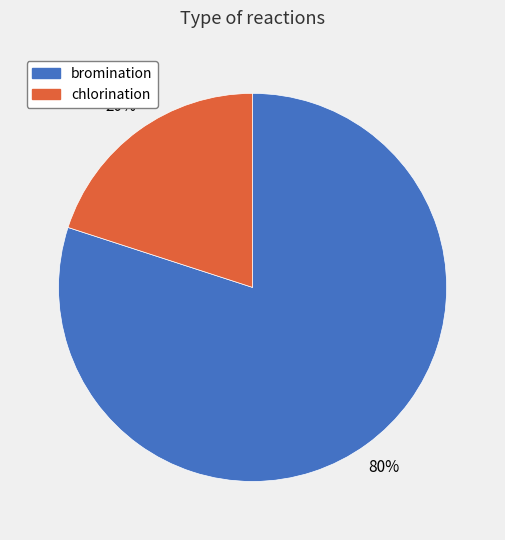

What is the smallest slice in the pie chart?

chlorination